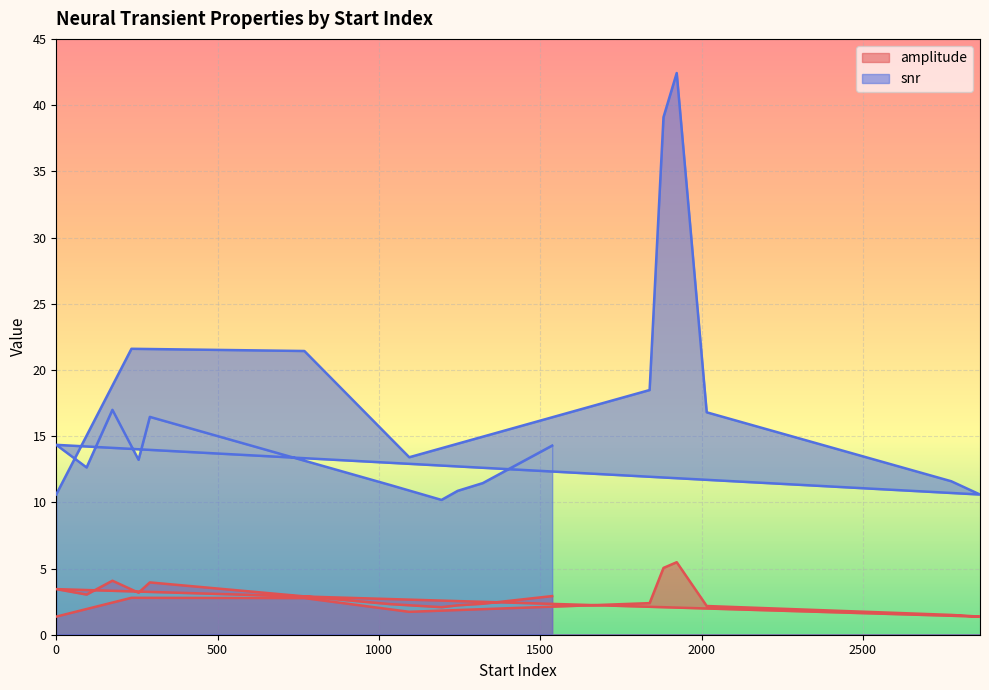

At which label is amplitude closest to 3?

94